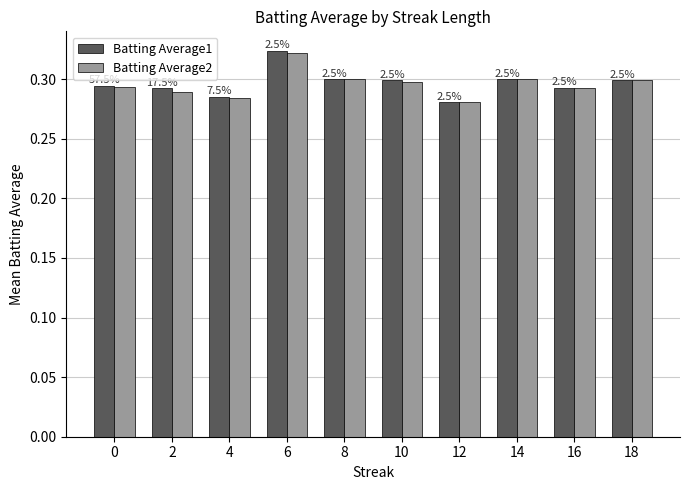

At 0, list the series in order from largest to smallest.

Batting Average1, Batting Average2